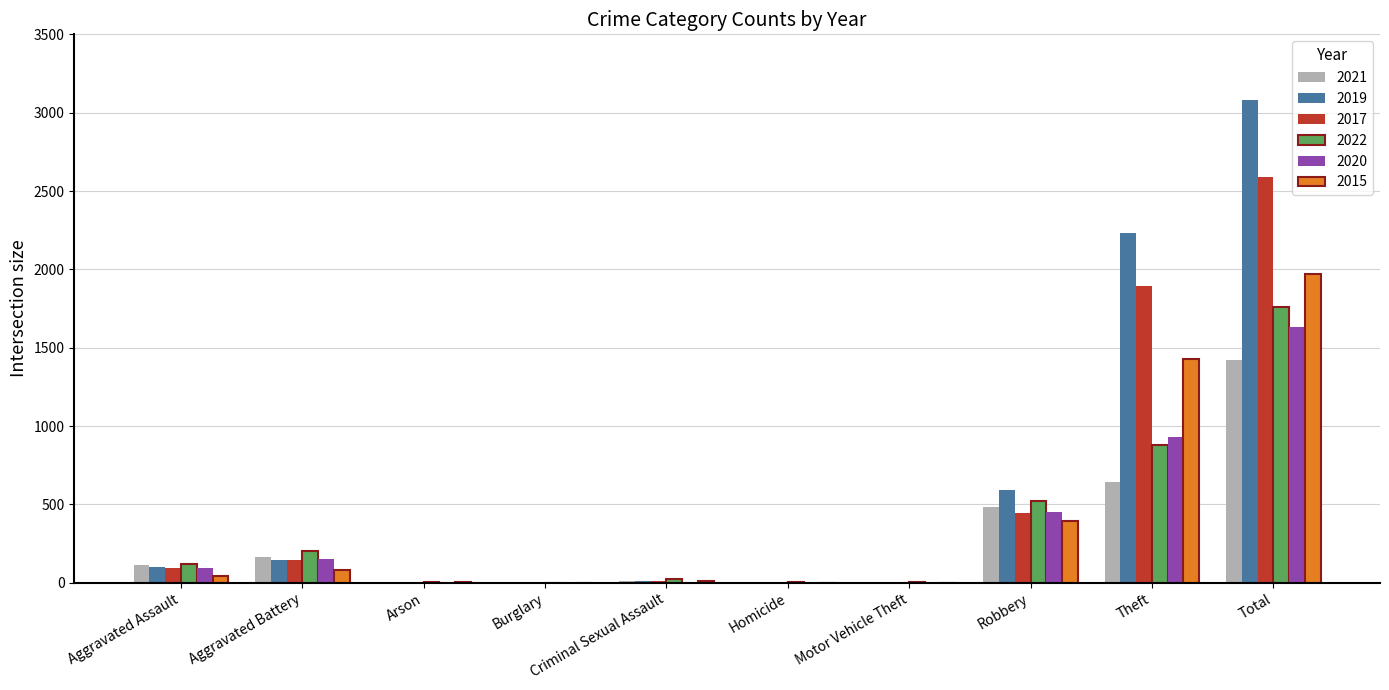

At which label does 2017 reach its peak?

Total